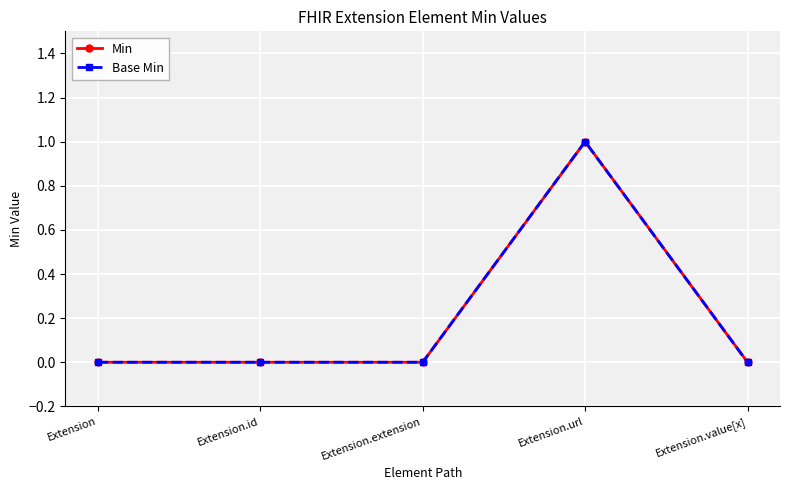

Does the chart have visible grid lines?

Yes